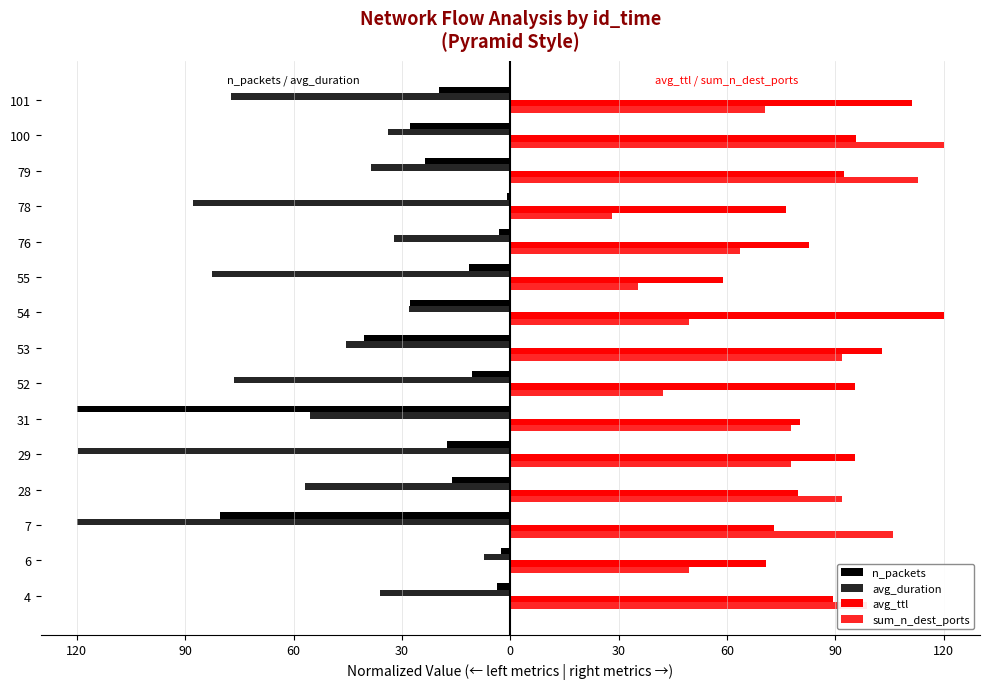

How many bars are there in each group?

4